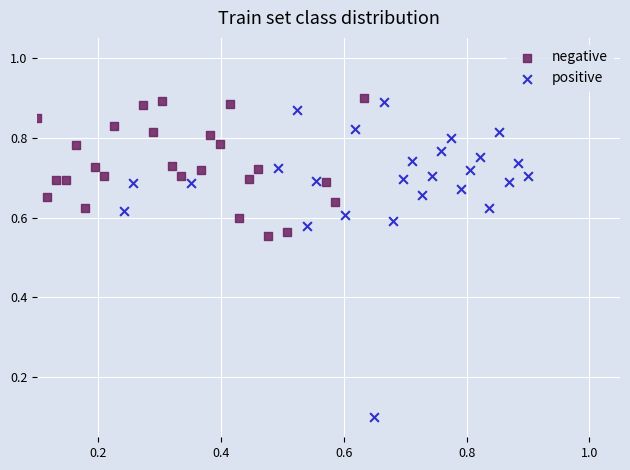

Which series has the widest spread of Y values?

positive